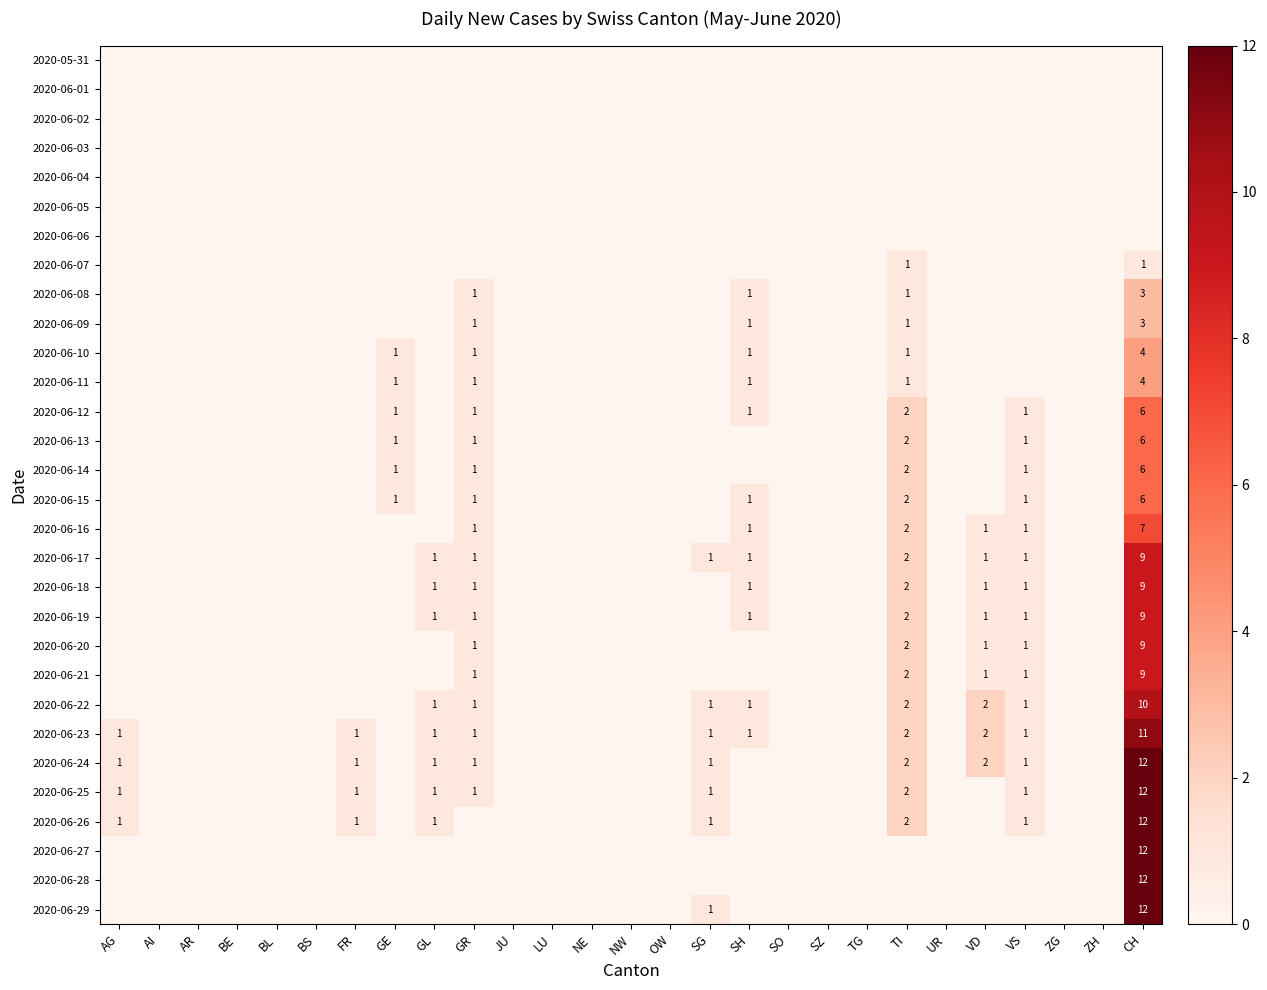

Is the value of 2020-06-23 at GR greater than the value of 2020-06-06 at OW?

Yes